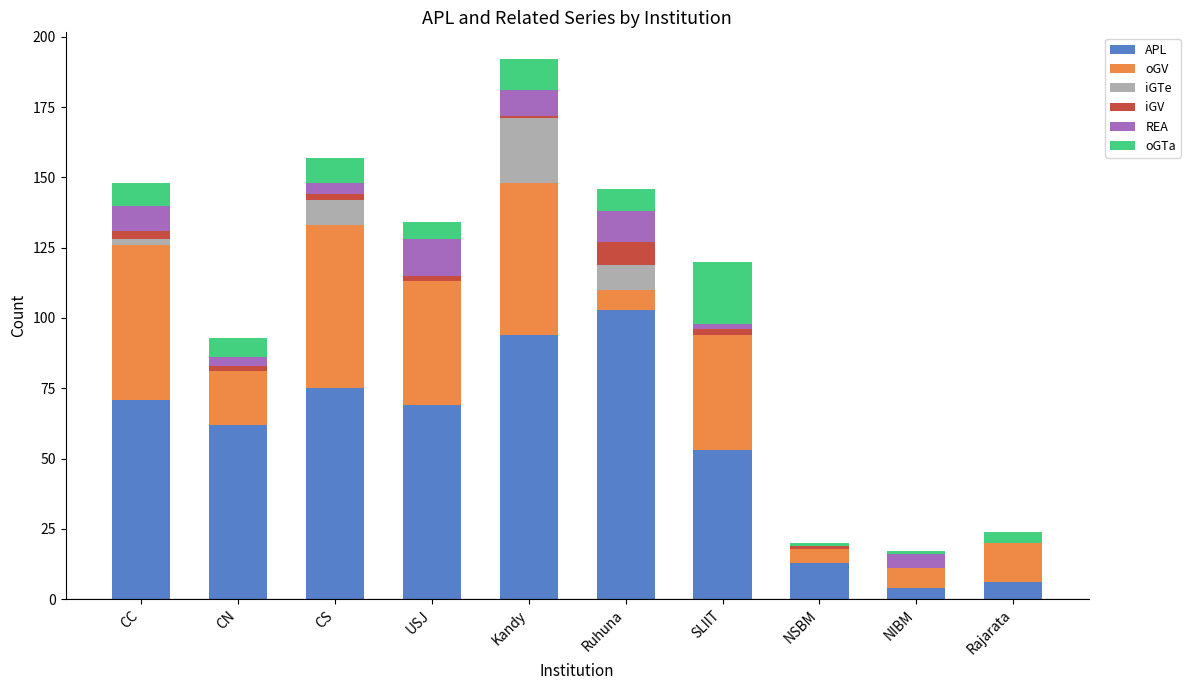

Count the number of data series in this chart.

6